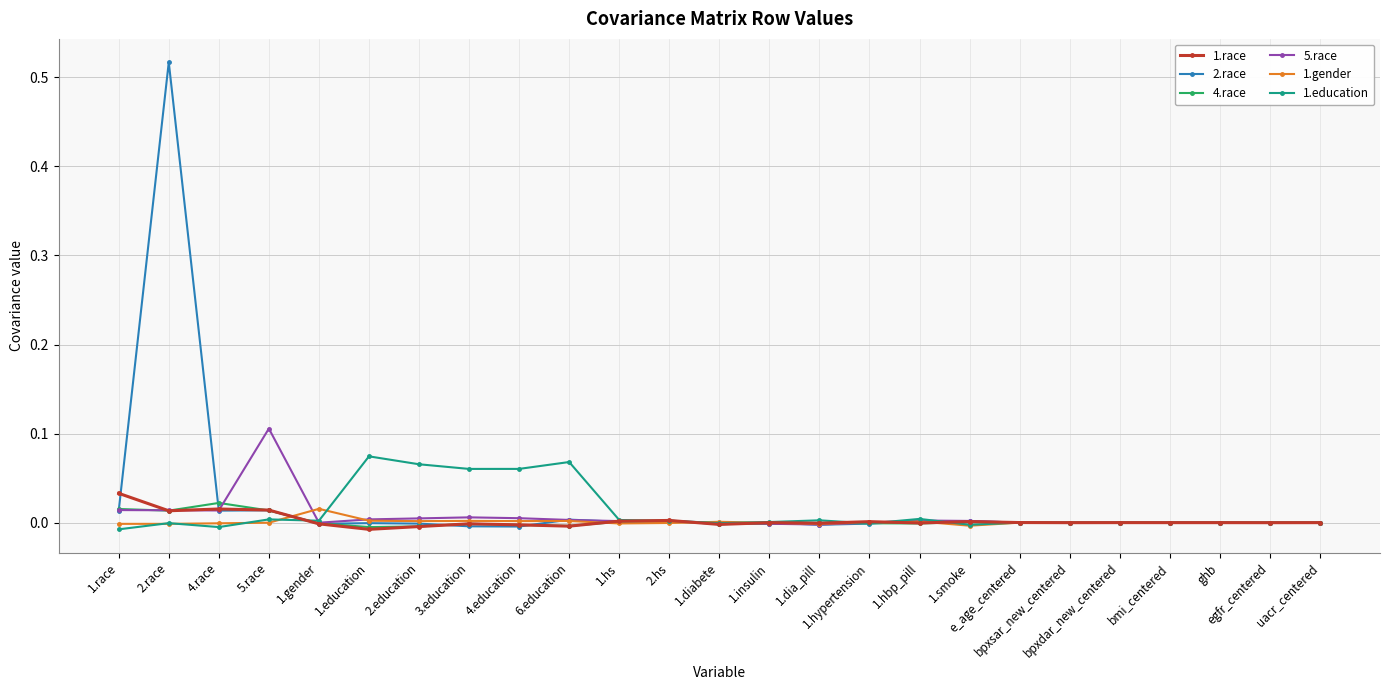

At which category does 2.race reach its first local valley?

4.race